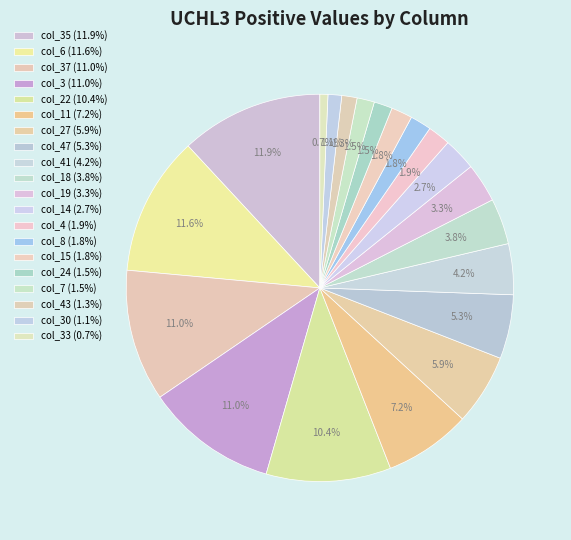

Does any single category account for the majority?

No